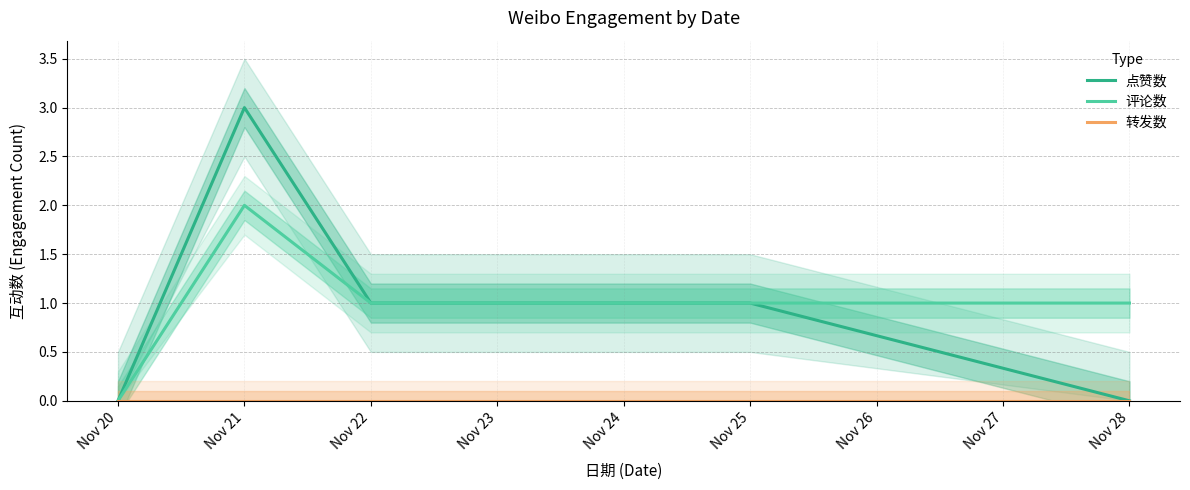

At which category does 点赞数 reach its first local peak?

Nov 21